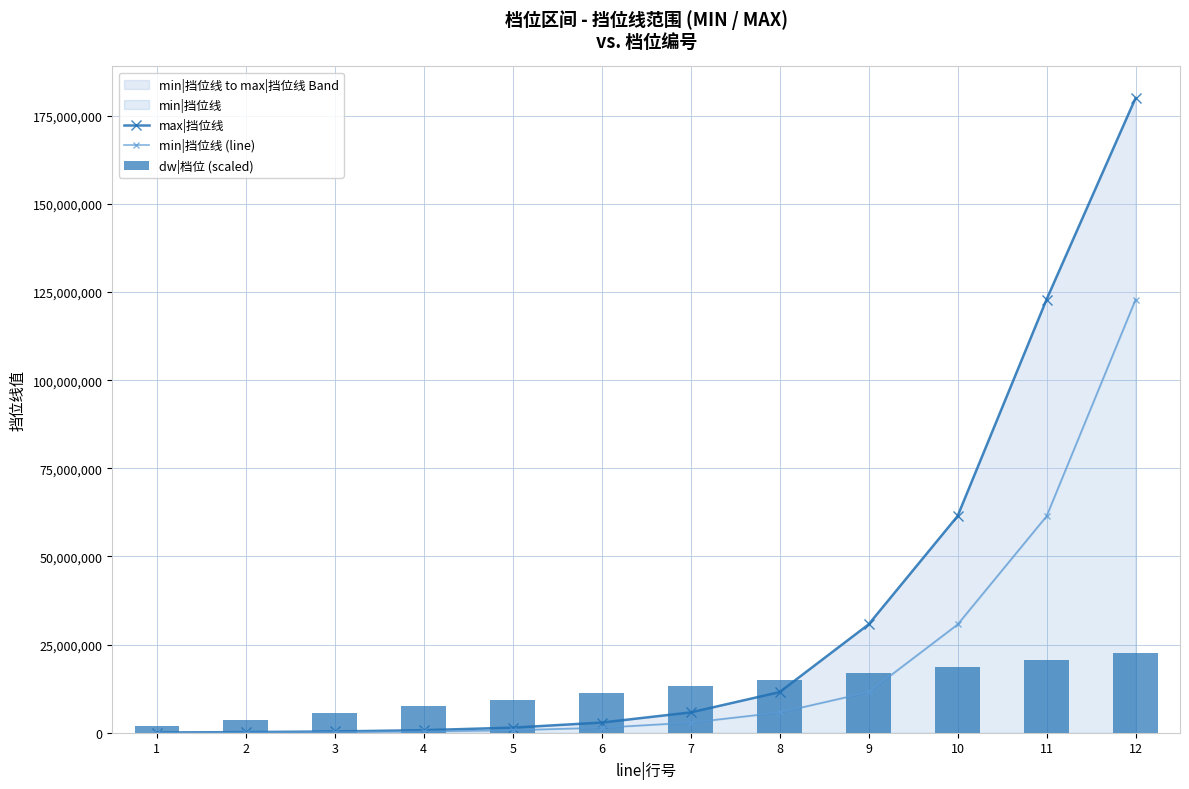

Reading left to right, list all the values displayed in this chart.

max|挡位线: 60000	180000	360000	720000	1440000	2880000	5760000	11520000	30720000	61440000	122880000	180000000
min|挡位线 (line): 0	60000	180000	360000	720000	1440000	2880000	5760000	11520000	30720000	61440000	122880000
dw|档位 (scaled): 1875000	3750000	5625000	7500000	9375000	11250000	13125000	15000000	16875000	18750000	20625000	22500000